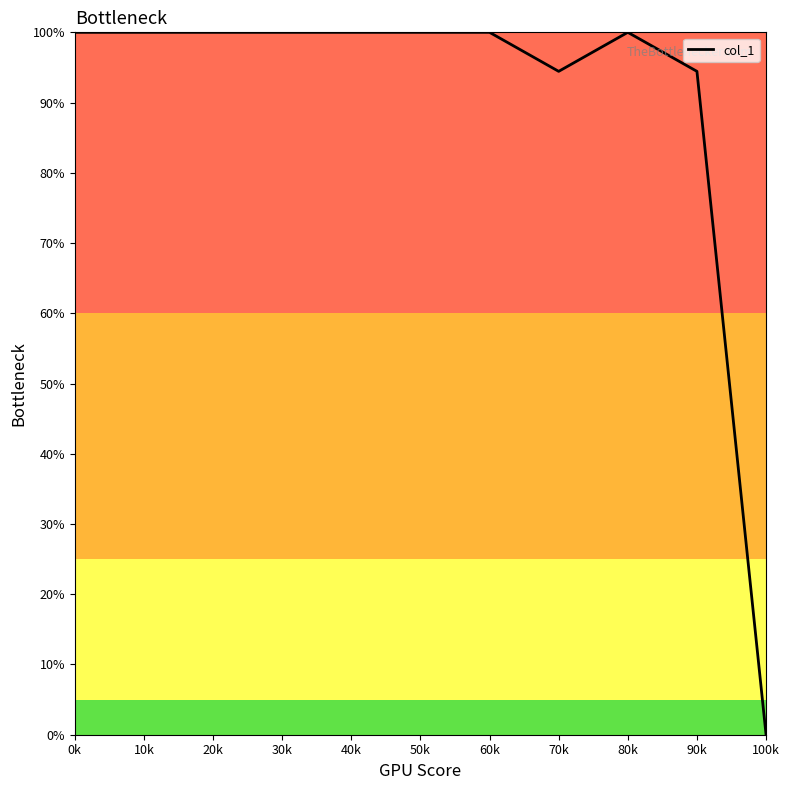

What position from the left is 70k?

8